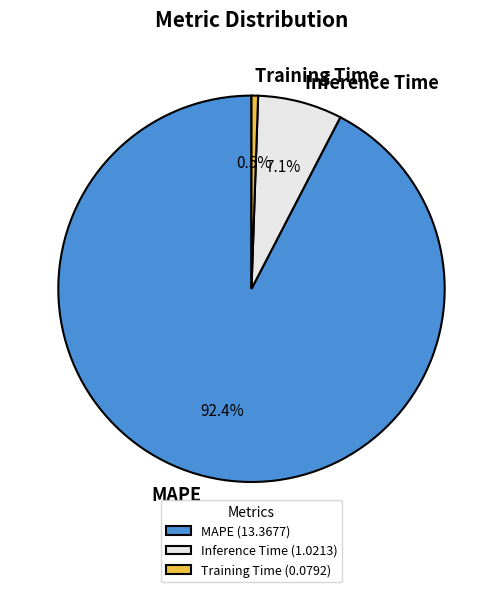

Is it true that MAPE is 92% of the pie?

True